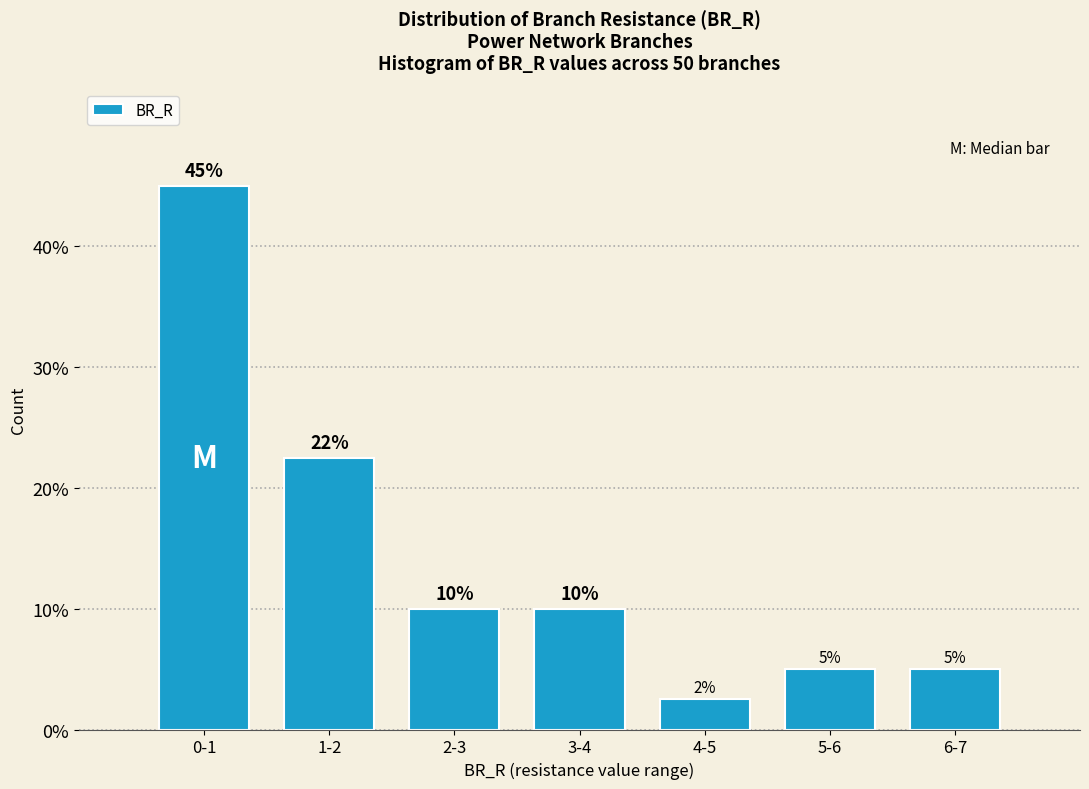

Read the value at 5-6.

5.0